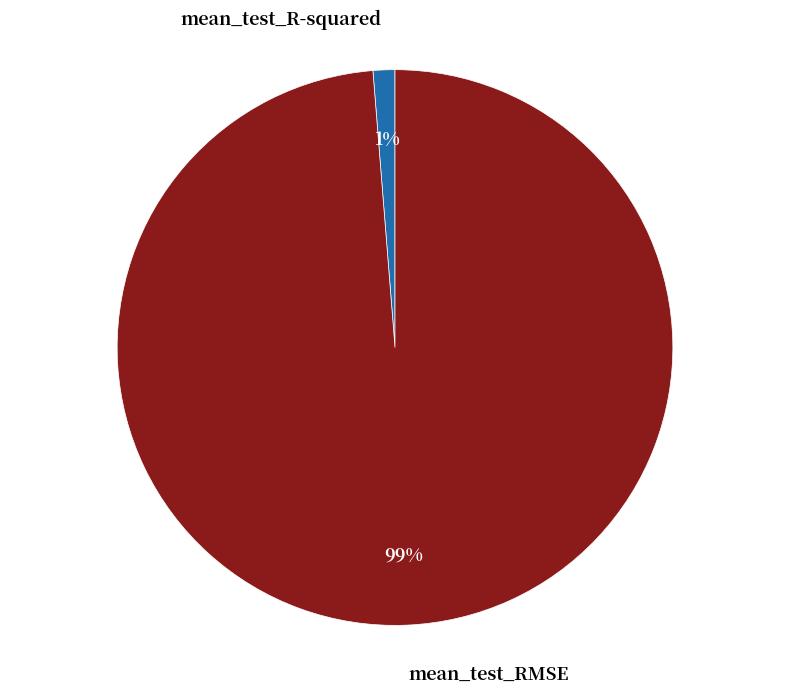

Combined, do mean_test_RMSE and mean_test_R-squared account for over 50%?

Yes